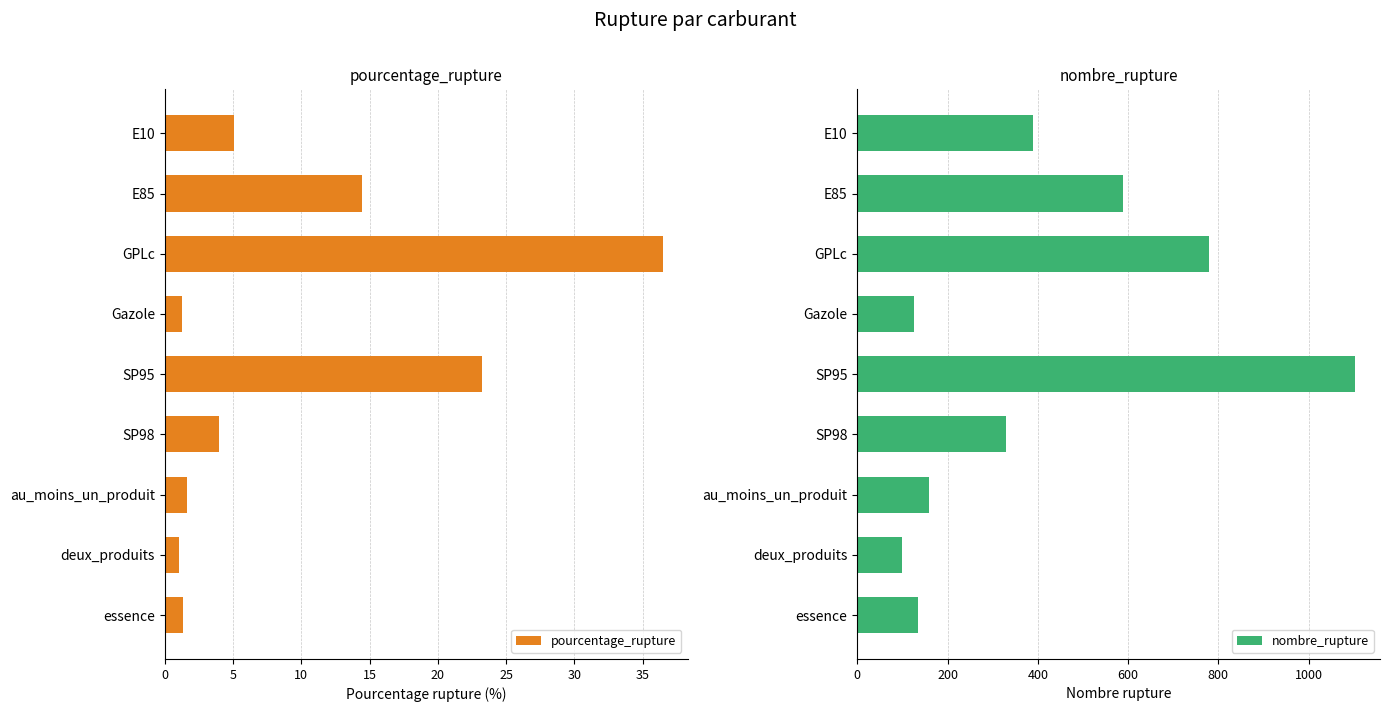

True or false: pourcentage_rupture has a value of 23.3 at SP95.

True